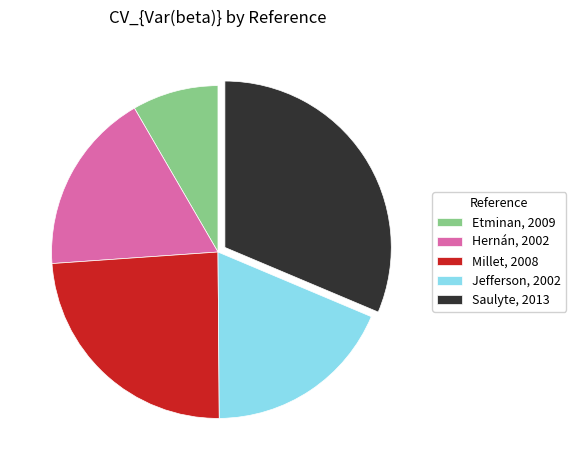

How many segments does this pie chart have?

5